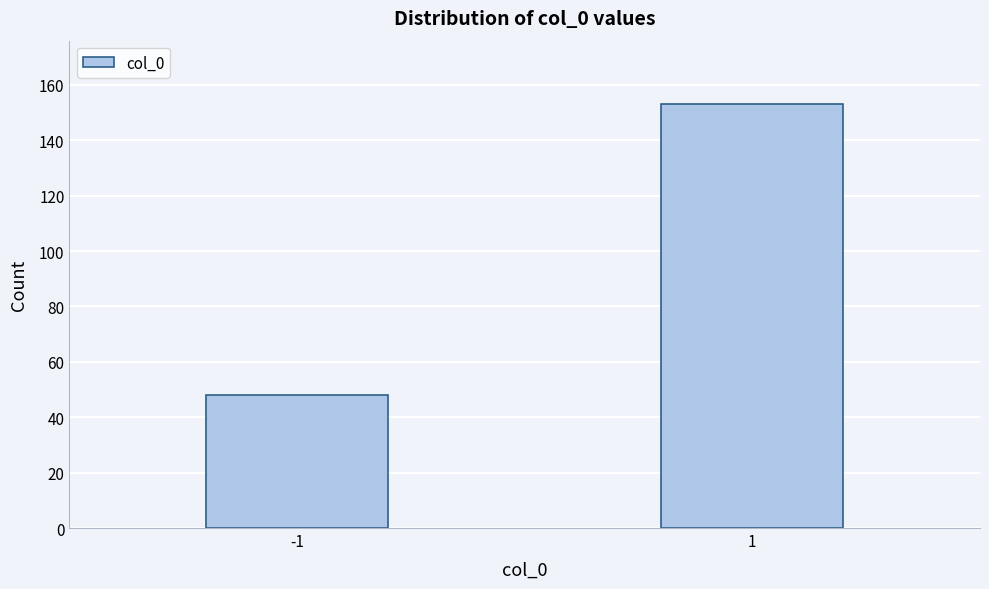

Reading right to left, list all the values displayed in this chart.

153	48